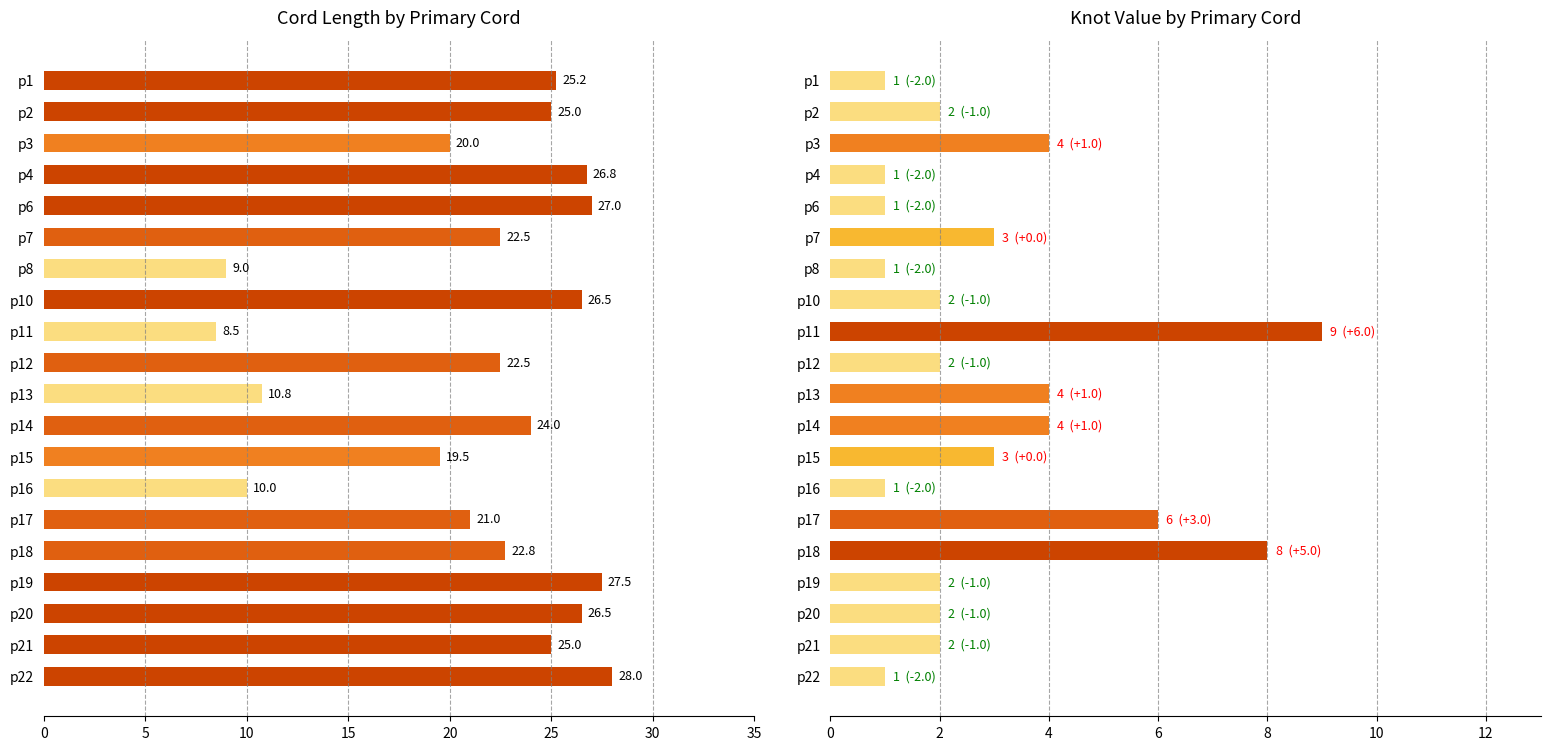

At p18, list the series in order from smallest to largest.

Value, Length